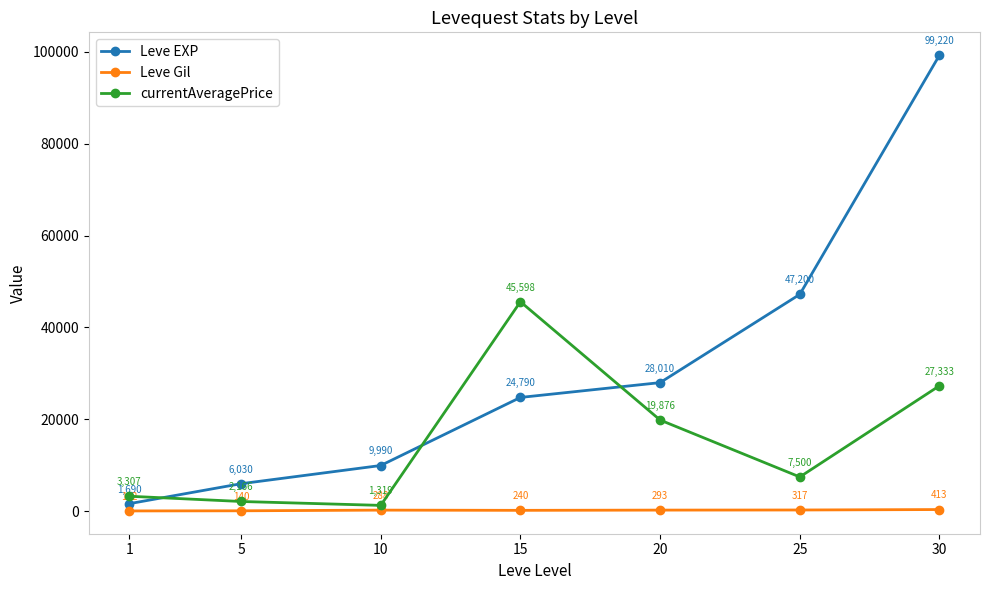

At which category is the sum across all series the highest?

30